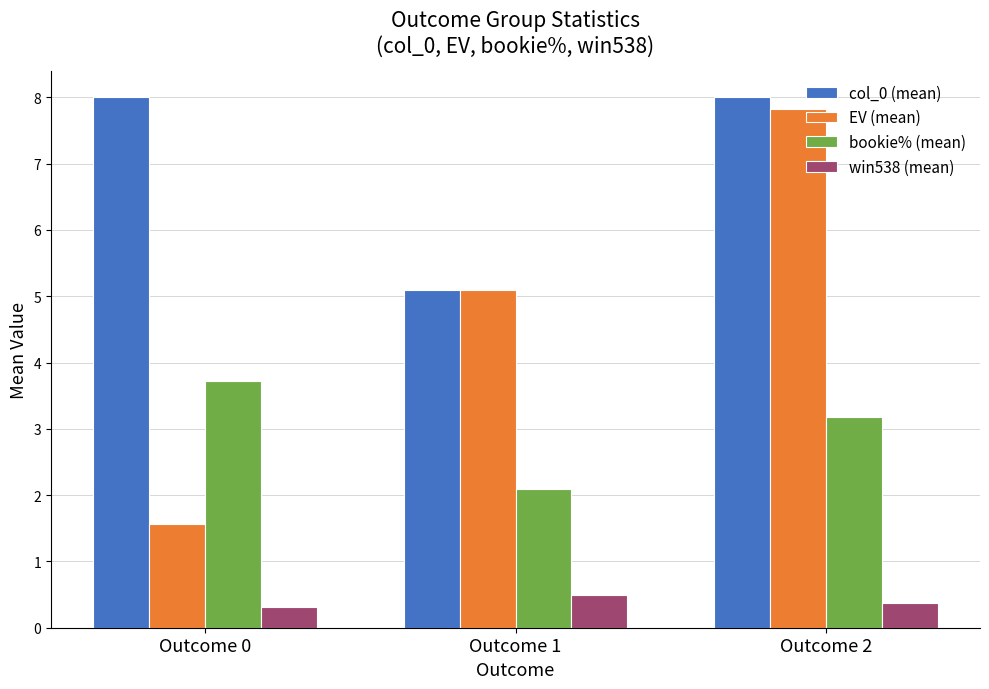

How many values in the EV (mean) series are below 5?

1